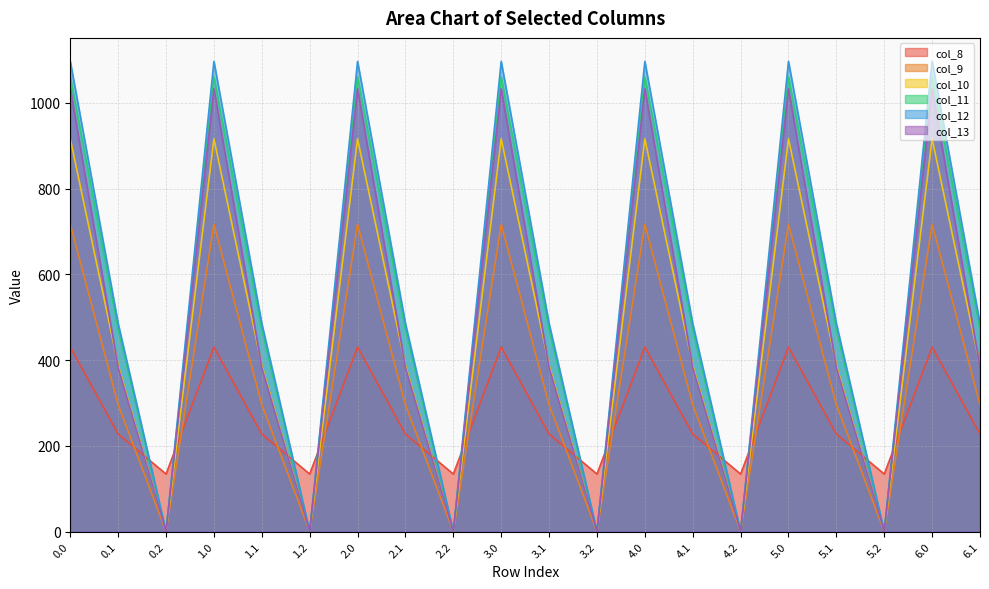

What is the sum of the col_8 values at 6.1 and 2.2?

361.7